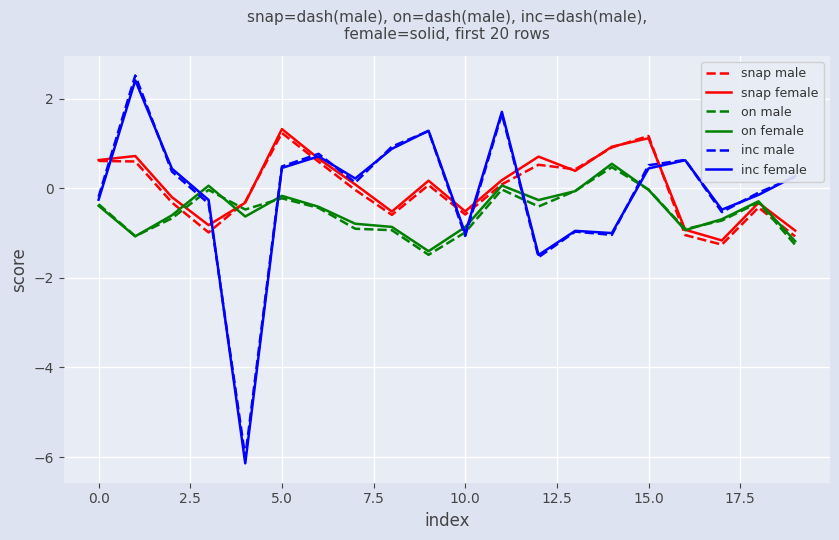

True or false: inc female and on female intersect in this chart.

True